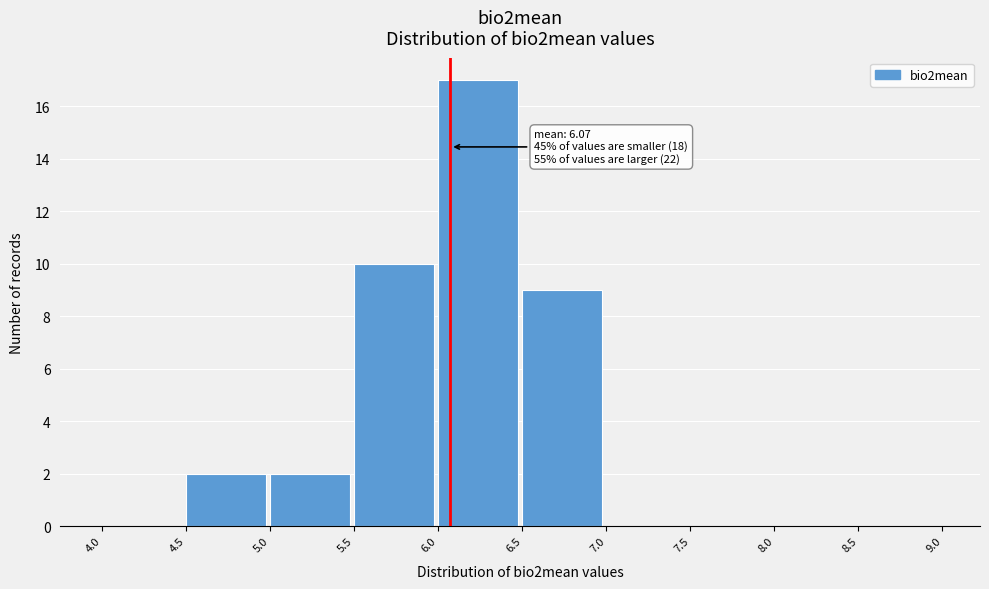

Which range on the x-axis has the tallest bar?

6.0 to 6.5